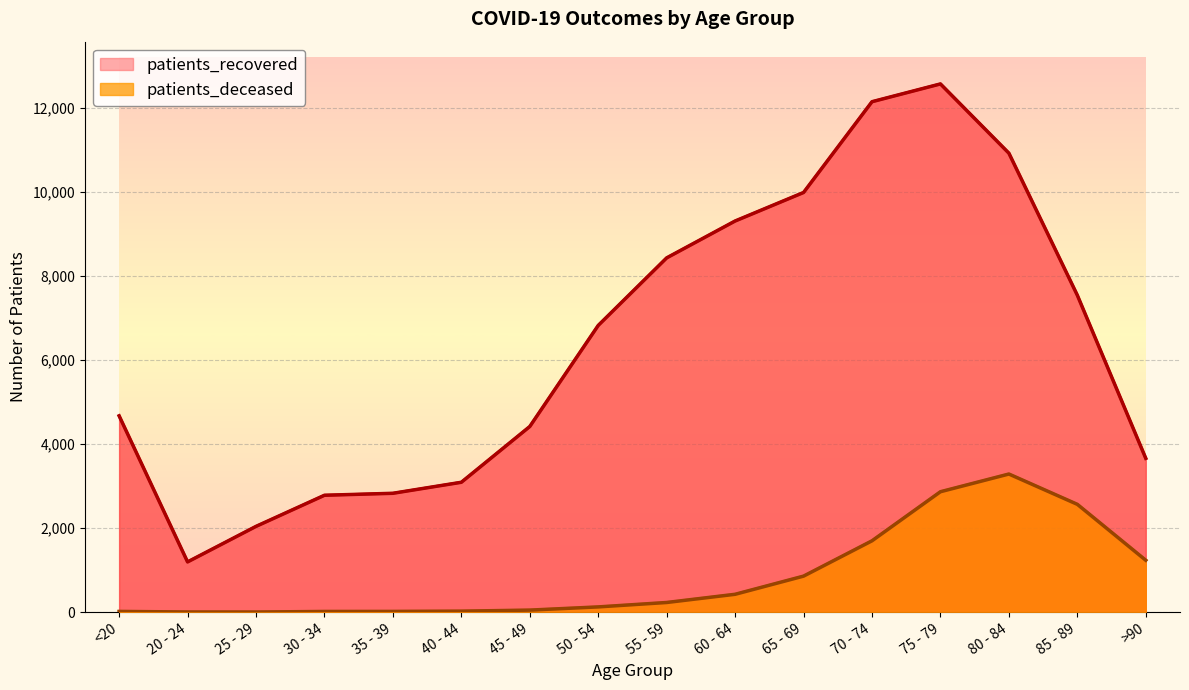

Reading left to right, extract all data points from this chart.

patients_deceased: 18	4	3	17	18	24	49	125	230	425	857	1697	2864	3285	2564	1234
patients_recovered: 4669	1195	2040	2780	2827	3089	4415	6819	8425	9302	9980	12139	12562	10915	7537	3658